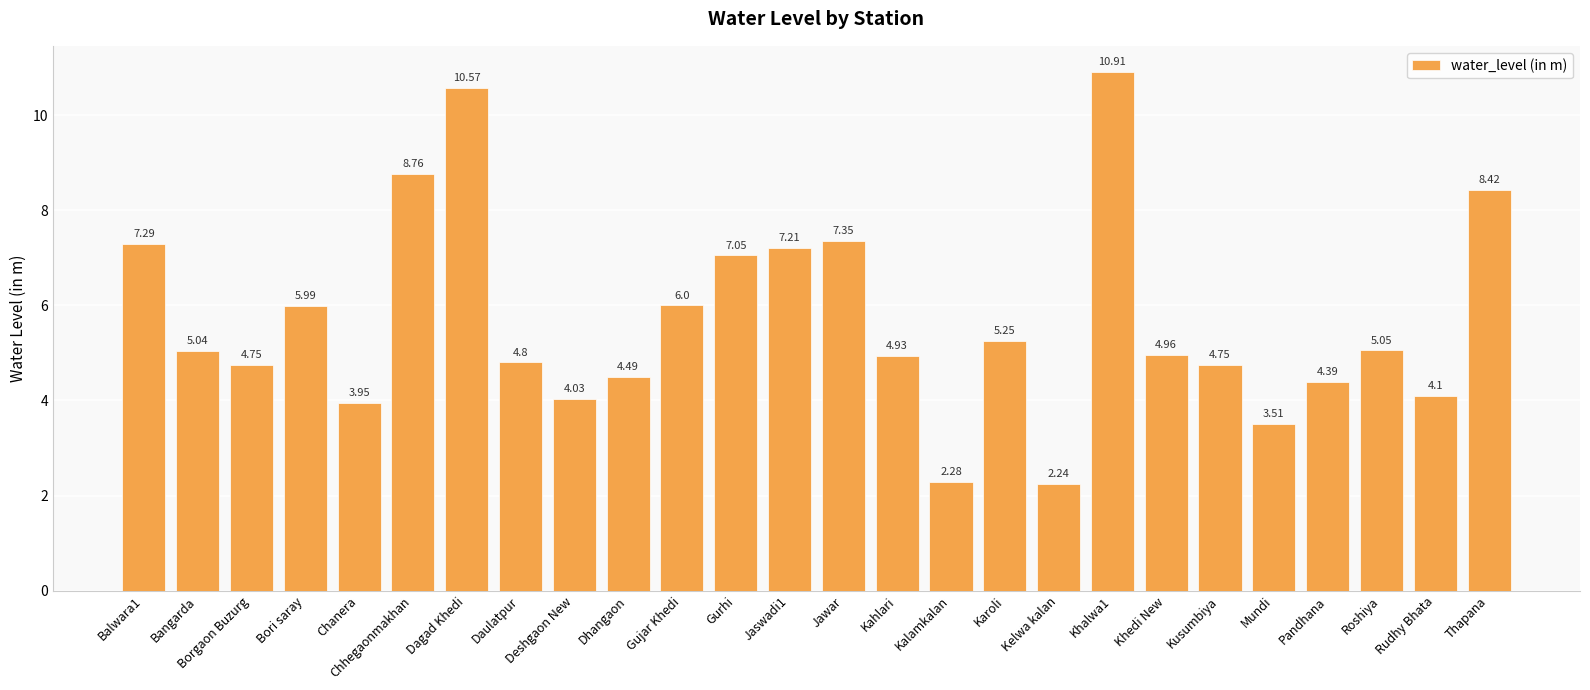

At which label does the data first exceed 5?

Balwara1